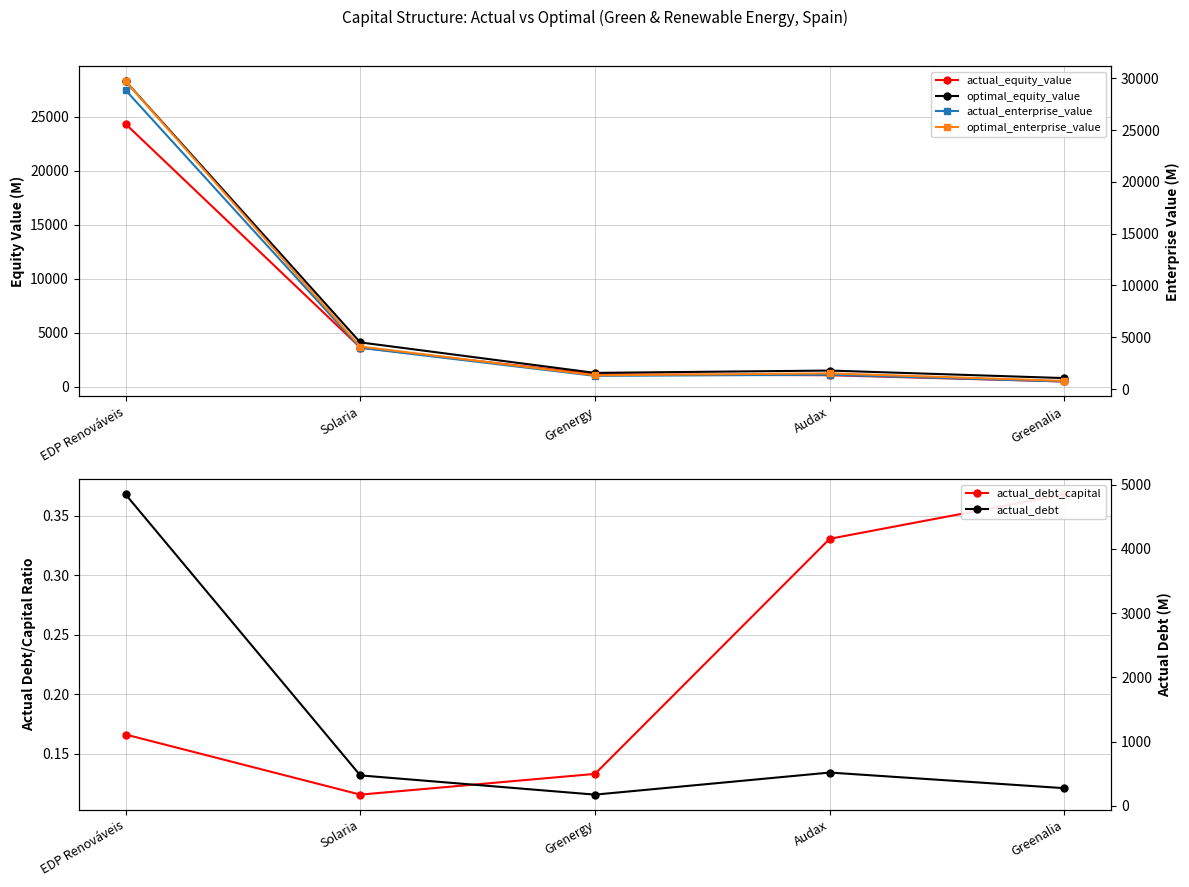

At which category does optimal_enterprise_value reach its first local peak?

Audax